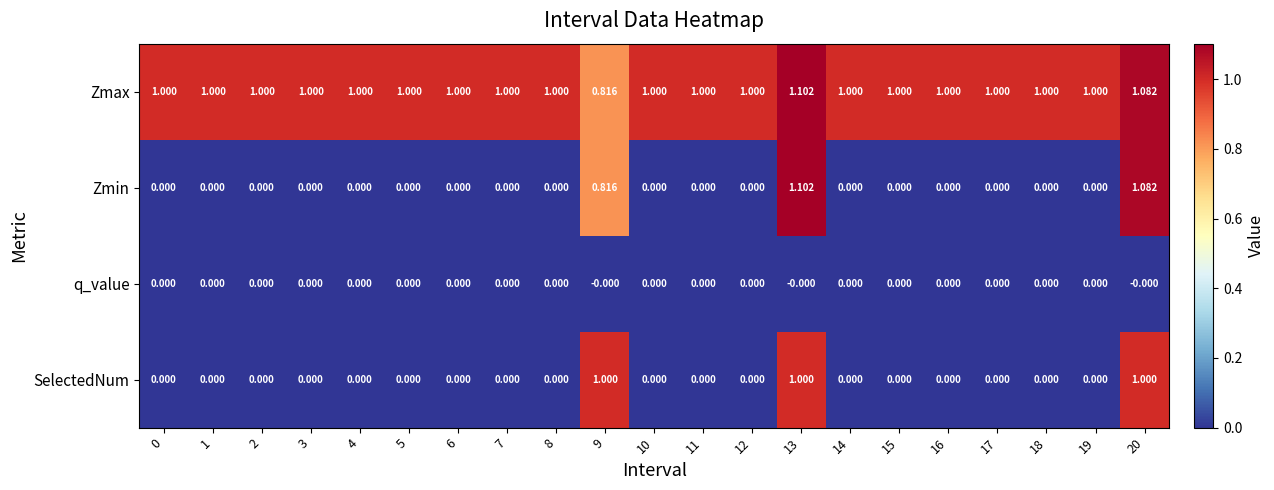

Between 1 and 20, which series saw the biggest shift?

Zmin